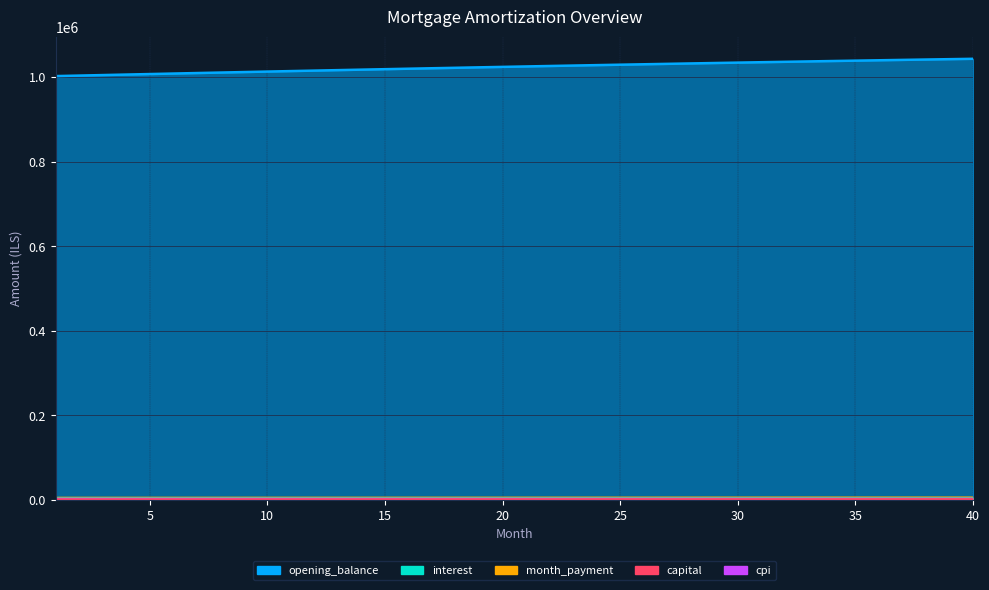

What is the sum of all month_payment values?

231247.1